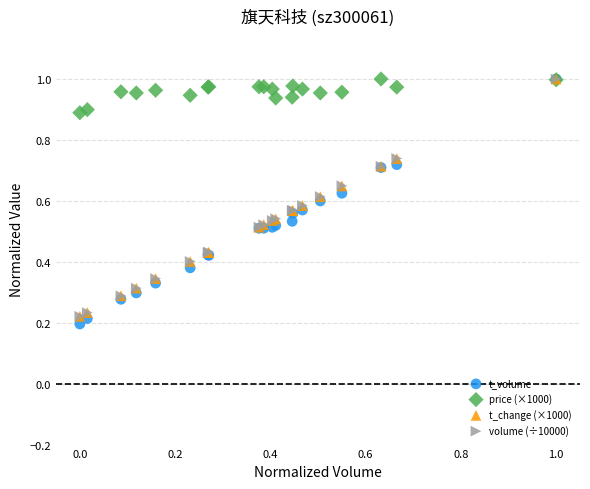

Which series contains the lowest Y value?

t_volume